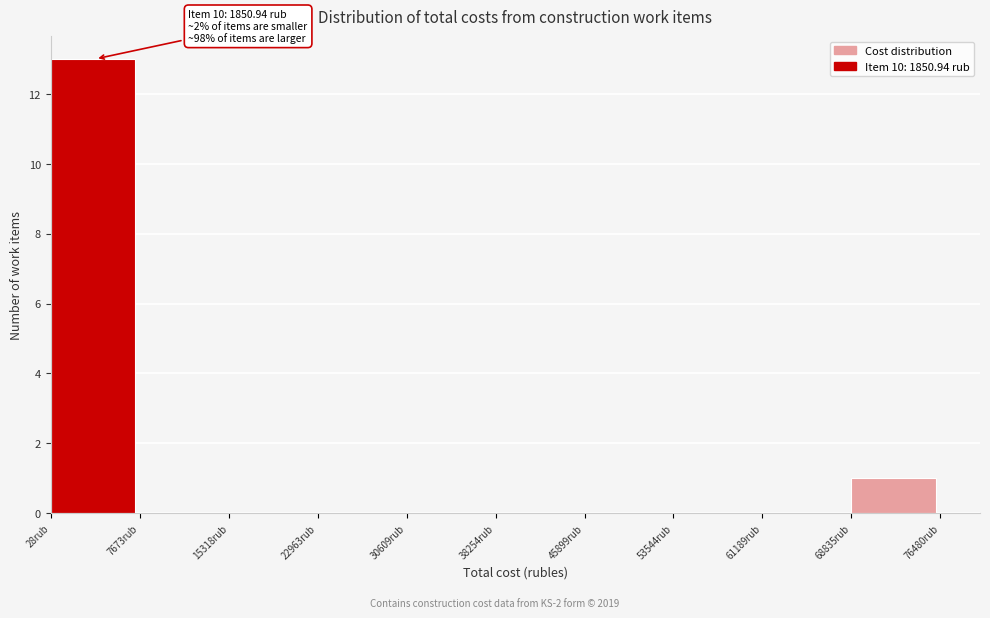

Which range on the x-axis has the tallest bar?

0 to 8000